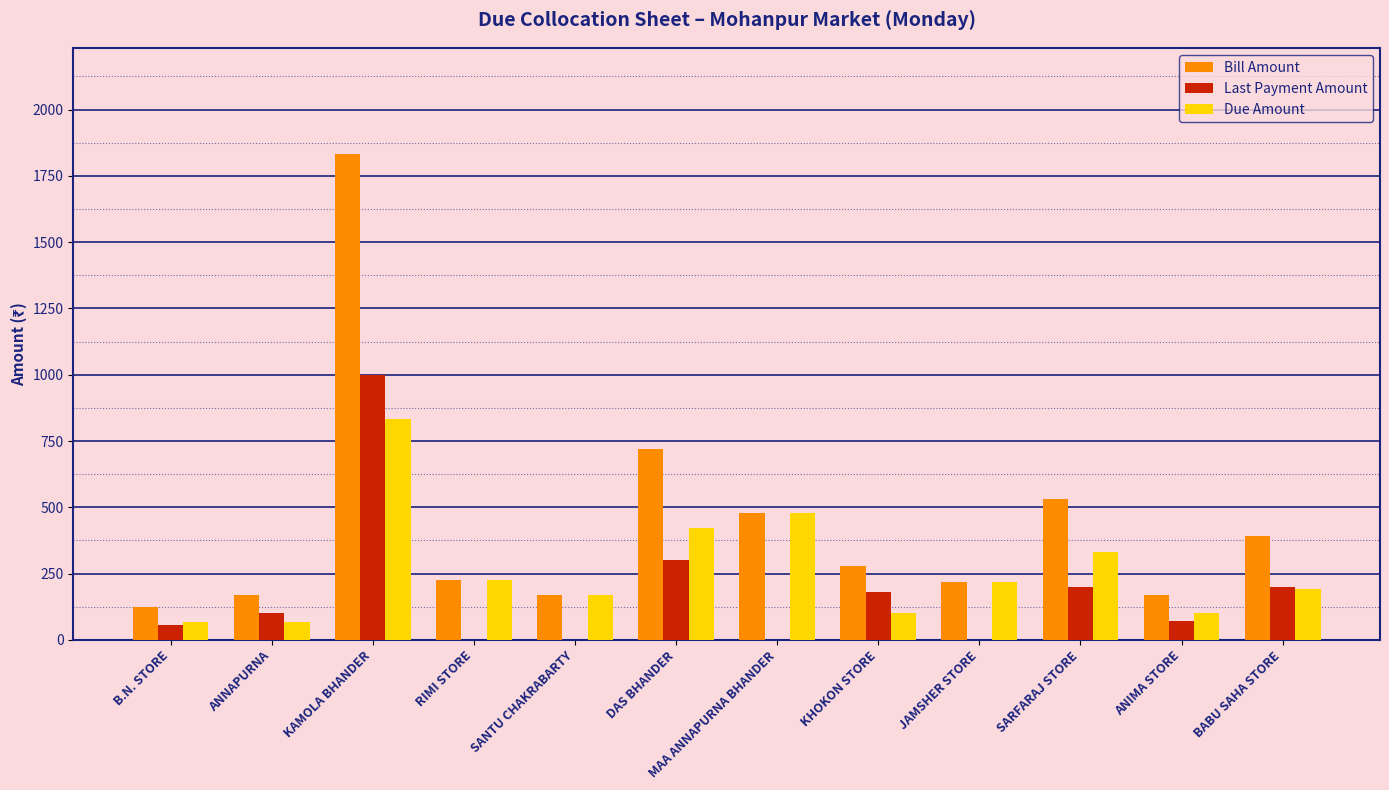

What is the sum of the Bill Amount values at DAS BHANDER and KHOKON STORE?

1001